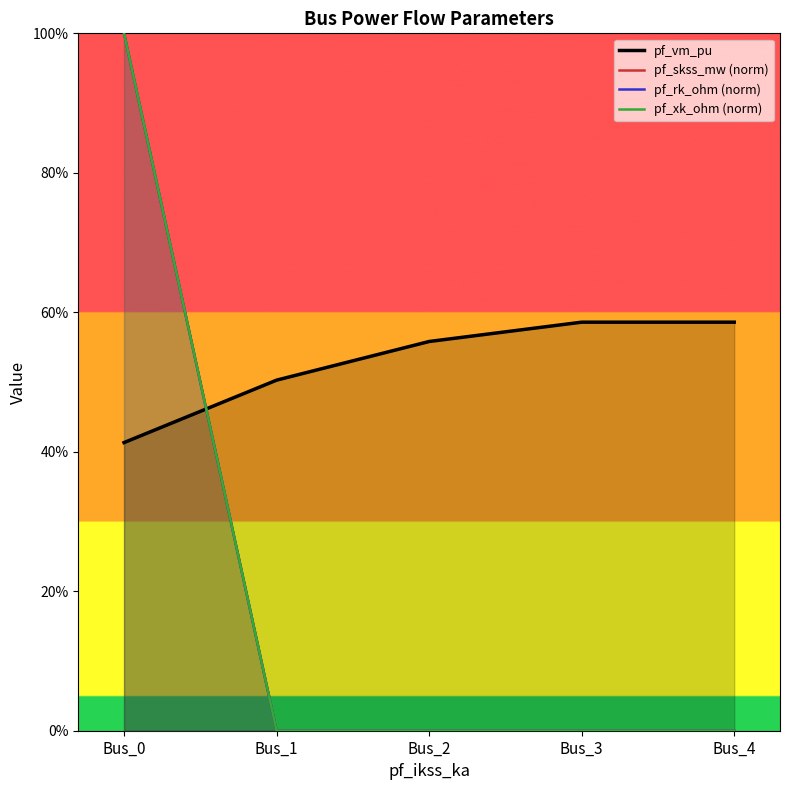

Reading left to right, list all the values displayed in this chart.

pf_vm_pu: 0.4	0.5	0.6	0.6	0.6
pf_skss_mw (norm): 1.0	0.0	0.0	0.0	0.0
pf_rk_ohm (norm): 1.0	0.0	0.0	0.0	0.0
pf_xk_ohm (norm): 1.0	0.0	0.0	0.0	0.0